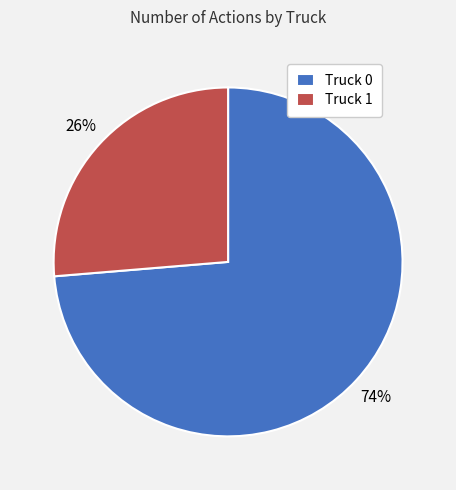

To the nearest percent, what portion does Truck 0 represent?

74%